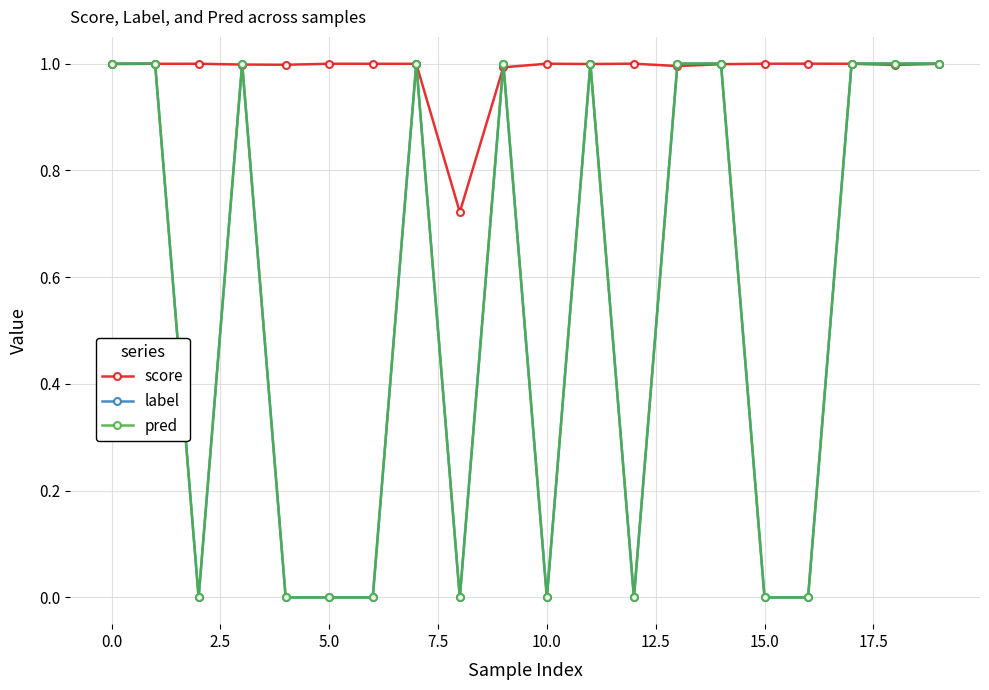

True or false: pred has more than 2 interior local peaks.

True